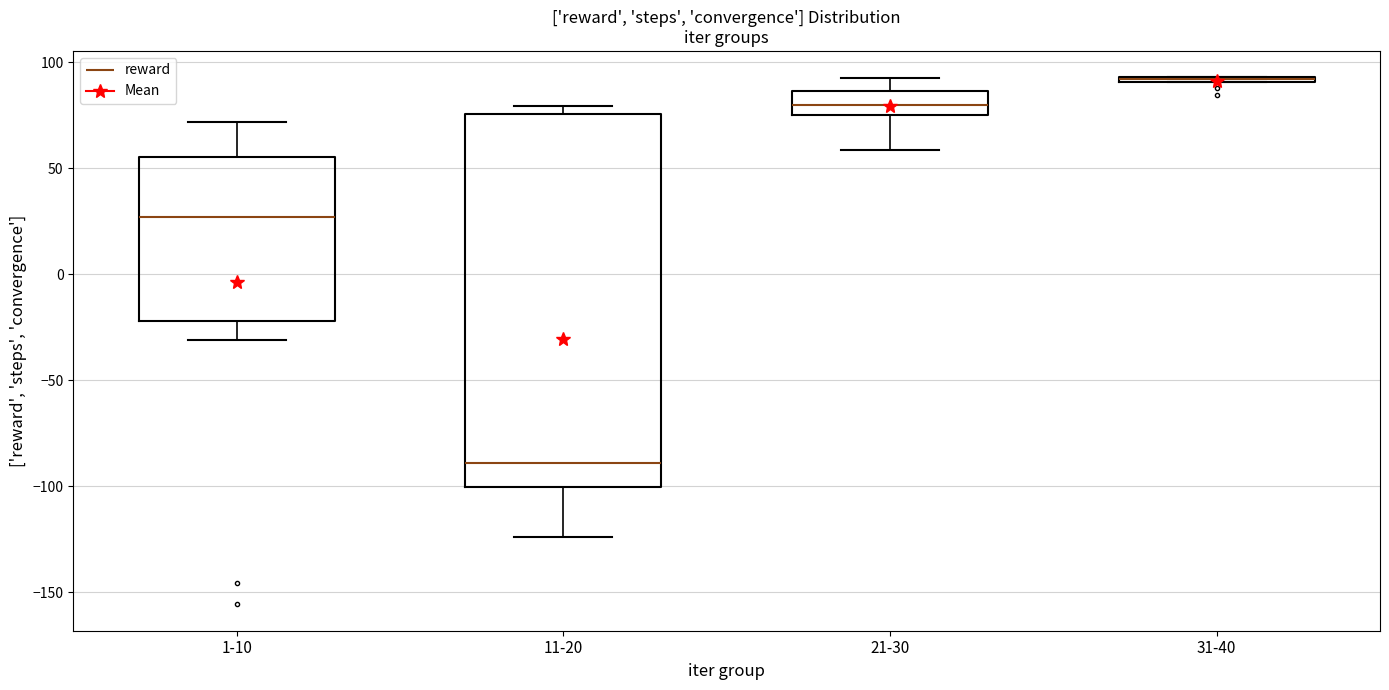

Where is the upper edge of the box for 31-40 on the y-axis? The values are not printed on the chart, so give them approximately, as read against the axis.

95